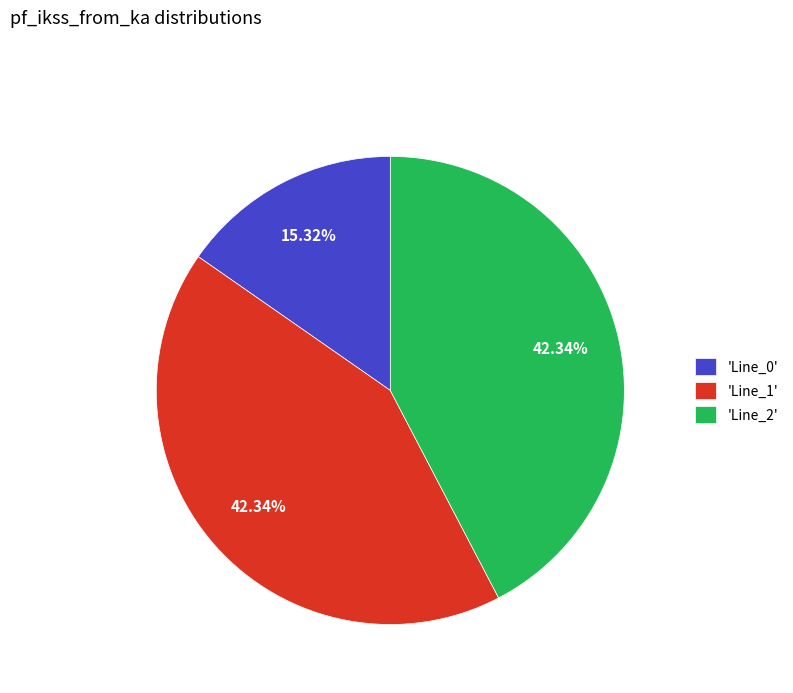

Which slice is the smallest?

'Line_0'